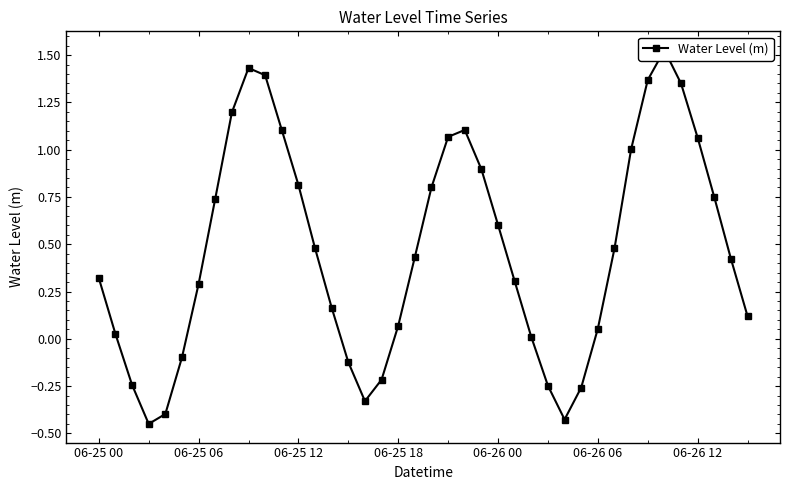

How many series are shown in this chart?

1